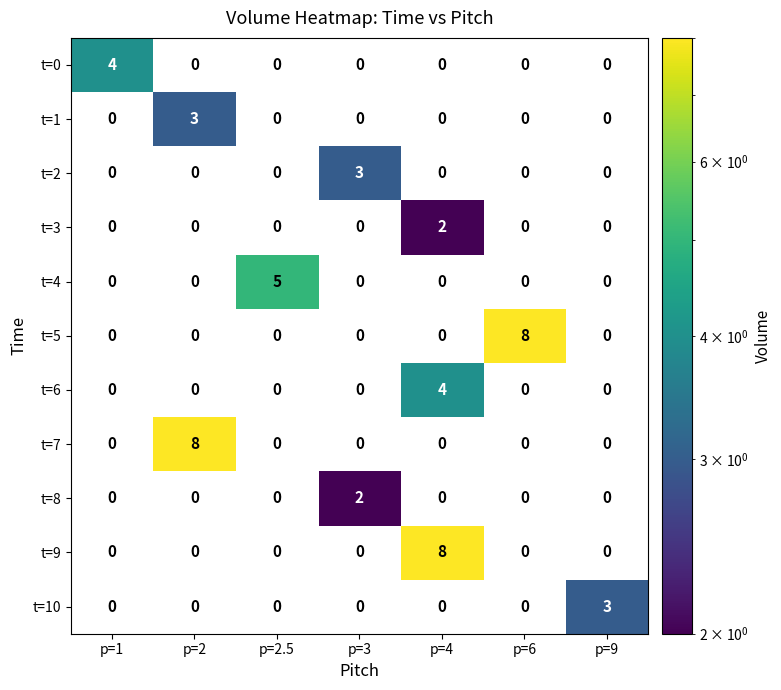

Between p=1 and p=2, which series saw the biggest shift?

t=7